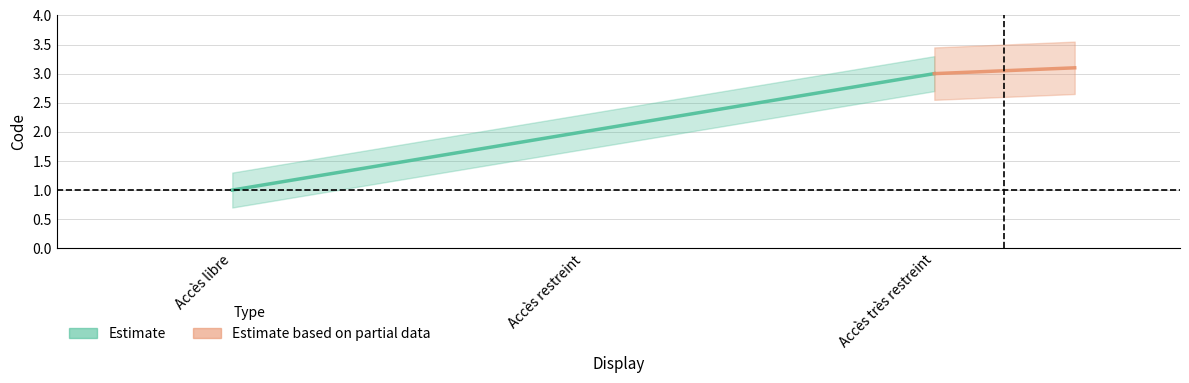

What is the label of the 3rd point from the left?

Accès très restreint